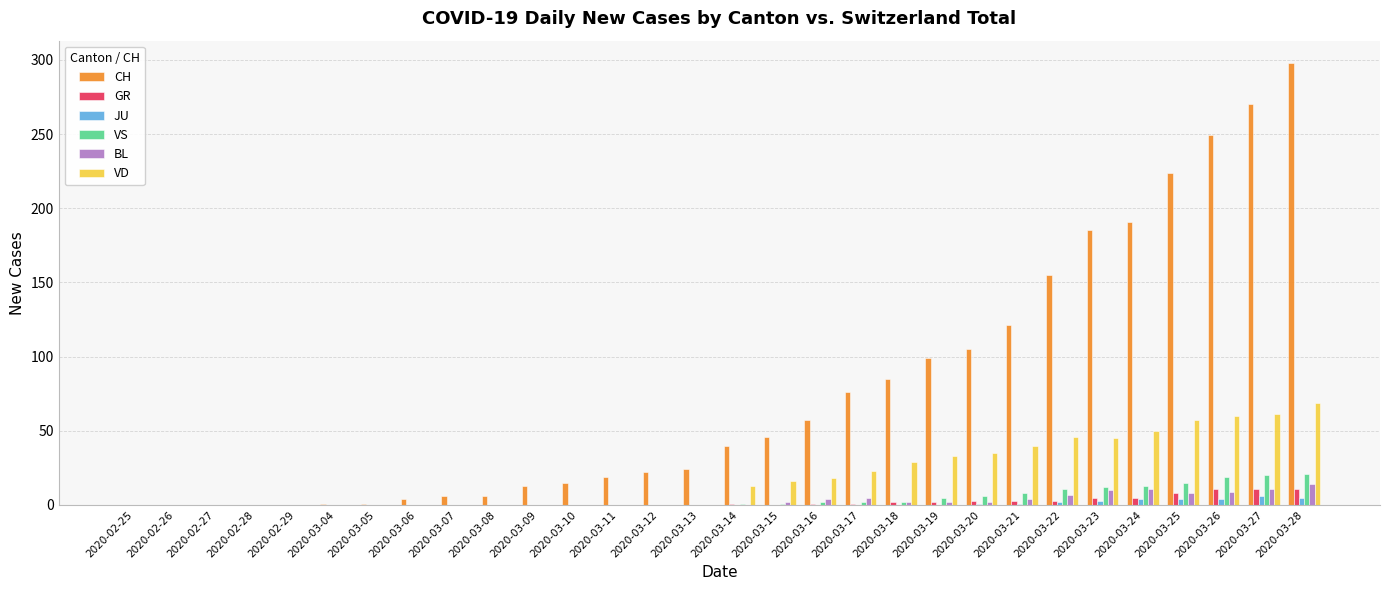

What is the sum of all BL values?

91